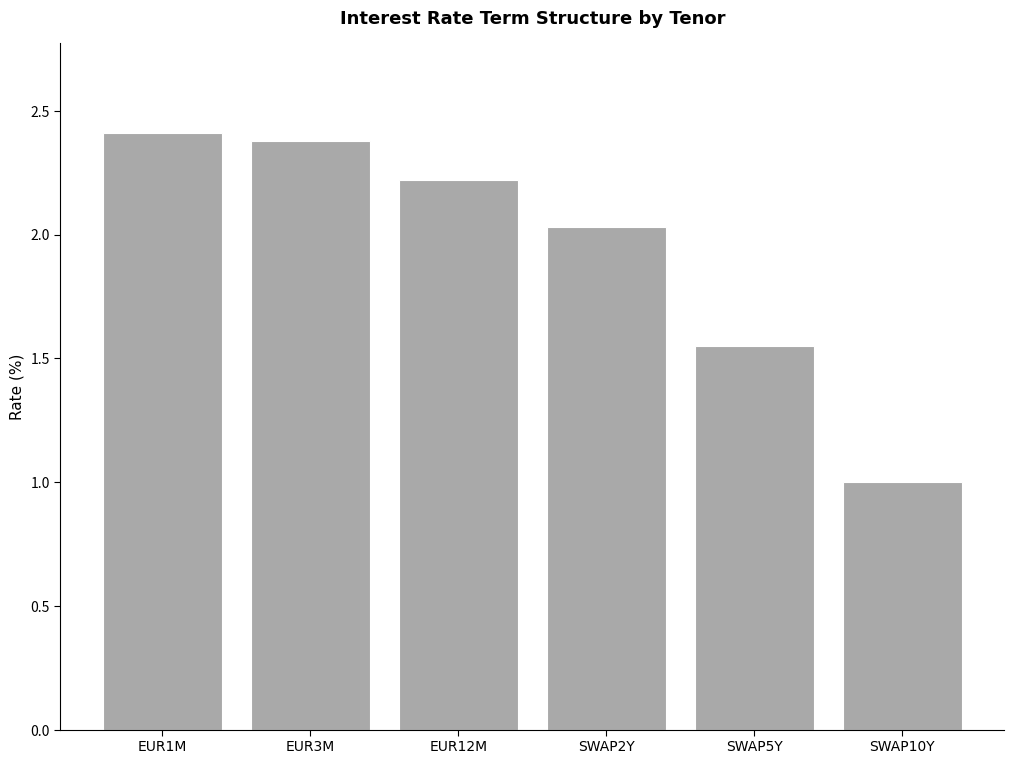

What is the sum of the values at EUR3M and EUR12M?

4.6